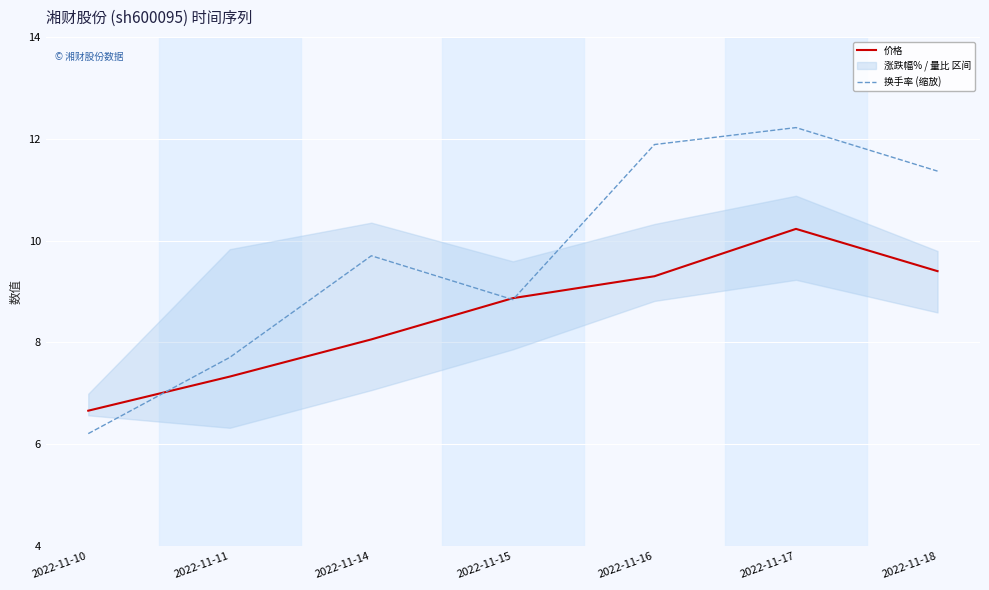

What is the value of the 换手率 (缩放) point at the 1st from the left?

6.2